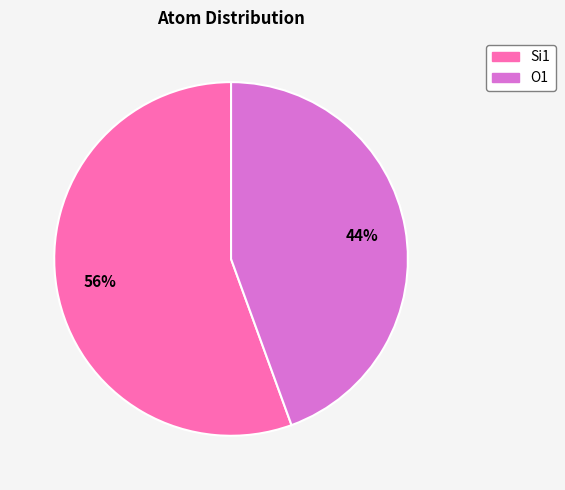

Does any single category account for the majority?

Yes